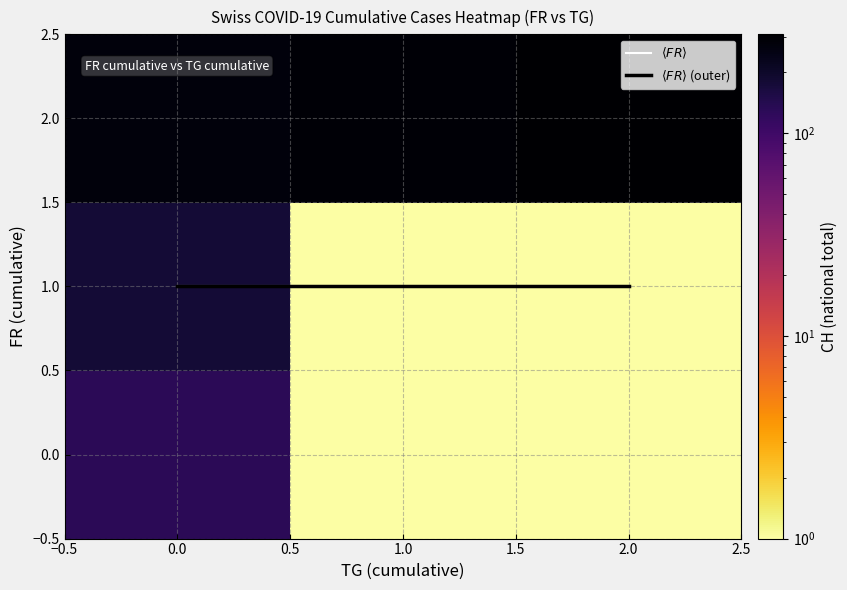

At how many categories does at least one series exceed 97?

3